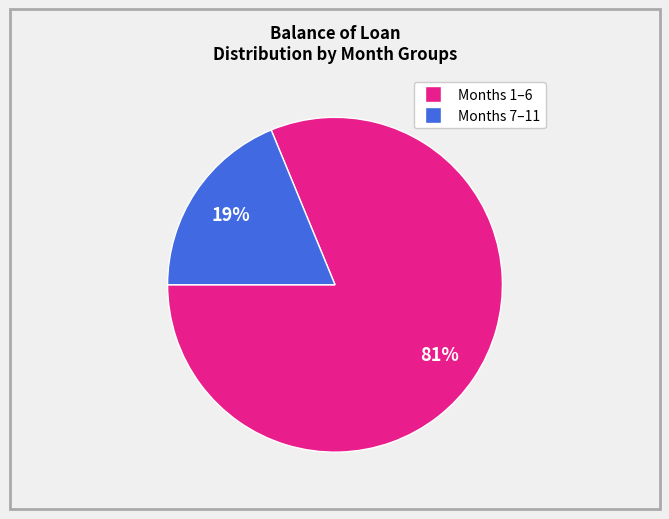

To the nearest percent, what is the average slice percentage?

50%